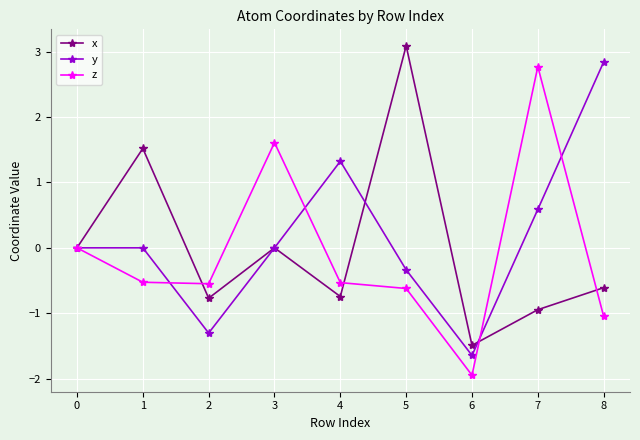

After their last crossing, which series has the higher values: x or y?

y